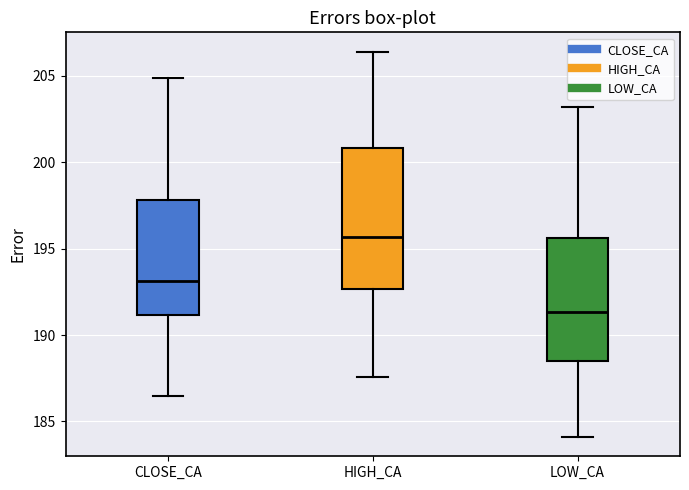

Which box is the tallest, from its lower edge to its upper edge?

HIGH_CA